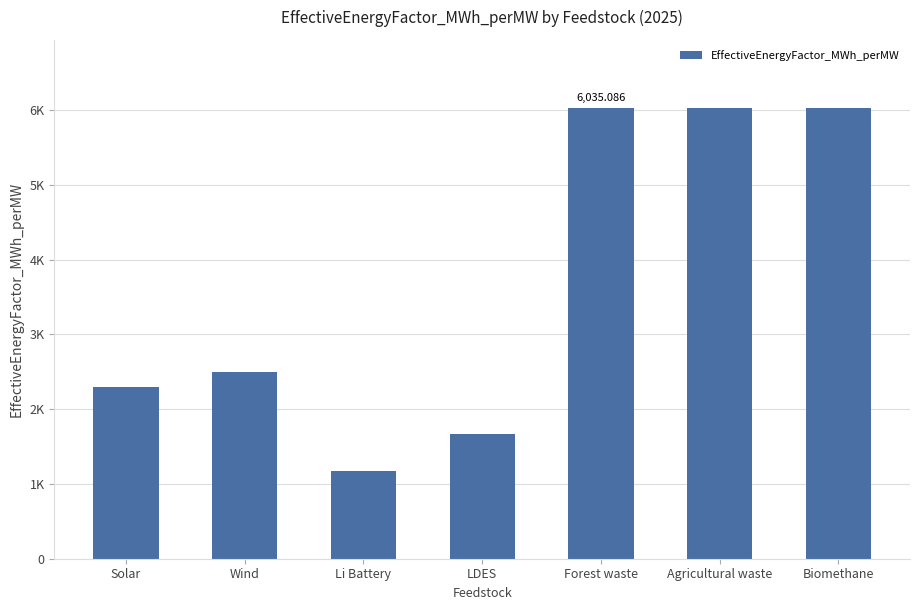

What is the minimum value shown in the chart?

1171.1